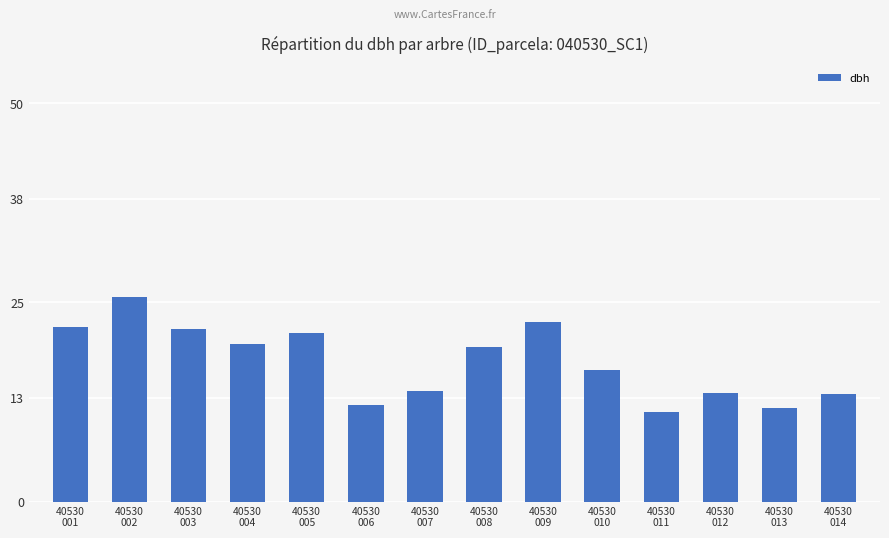

Where does the data first go above 19?

40530
001